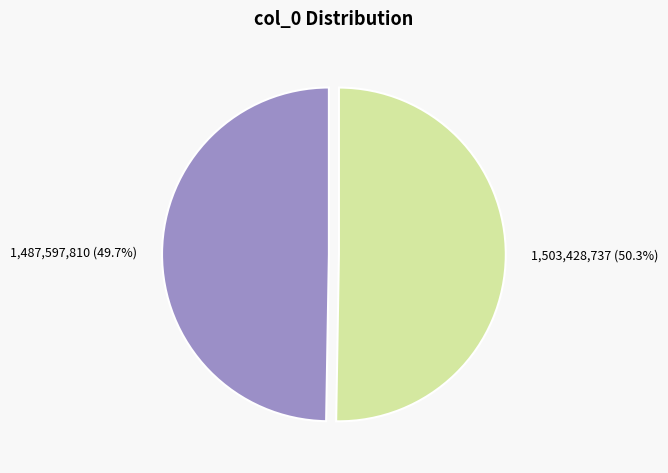

Approximately how many times larger is the value at 1,503,428,737 compared to 1,487,597,810?

1.0